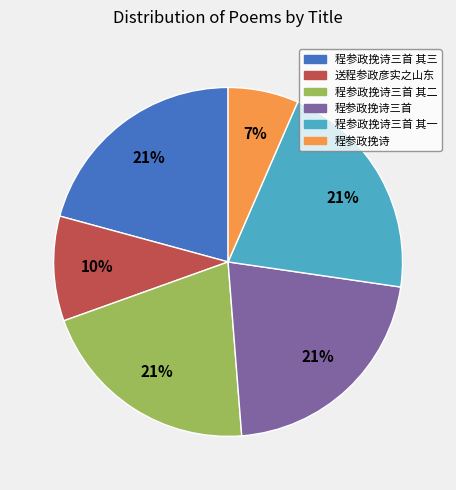

To the nearest percent, what is the average slice percentage?

17%